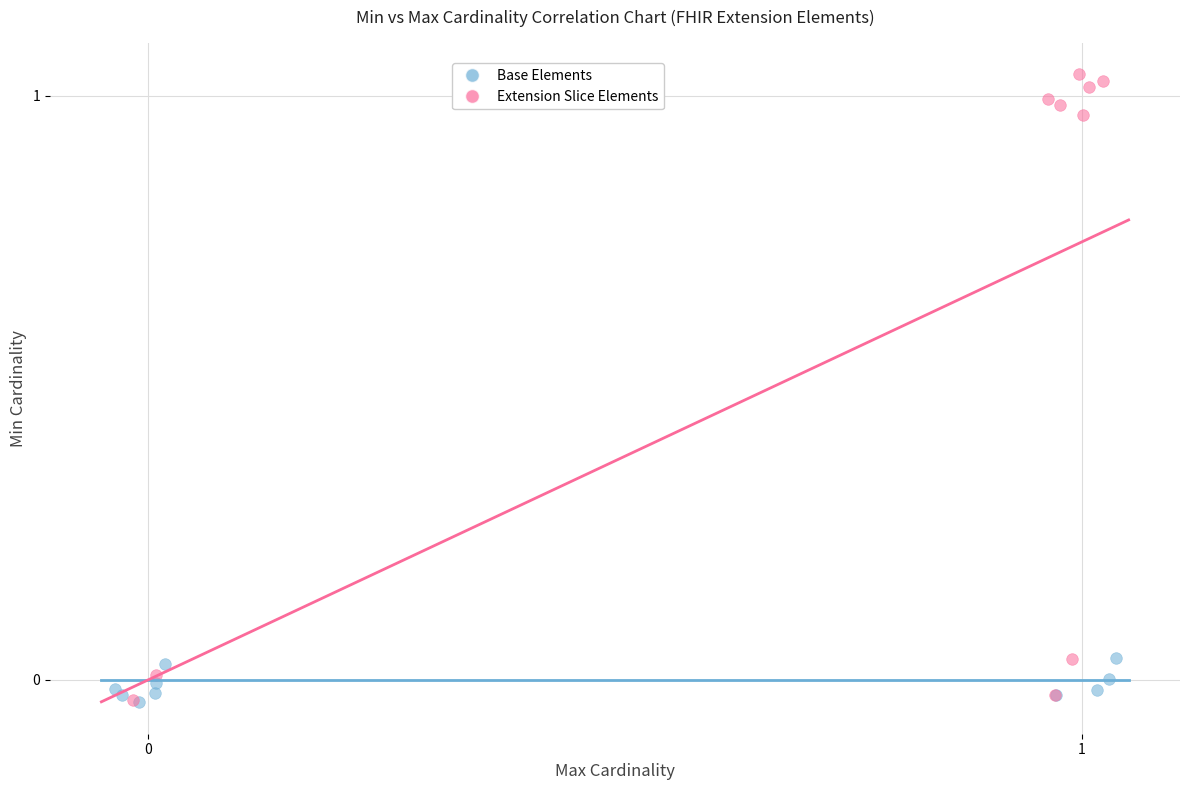

Which series has the largest Y range (max minus min)?

Extension Slice Elements